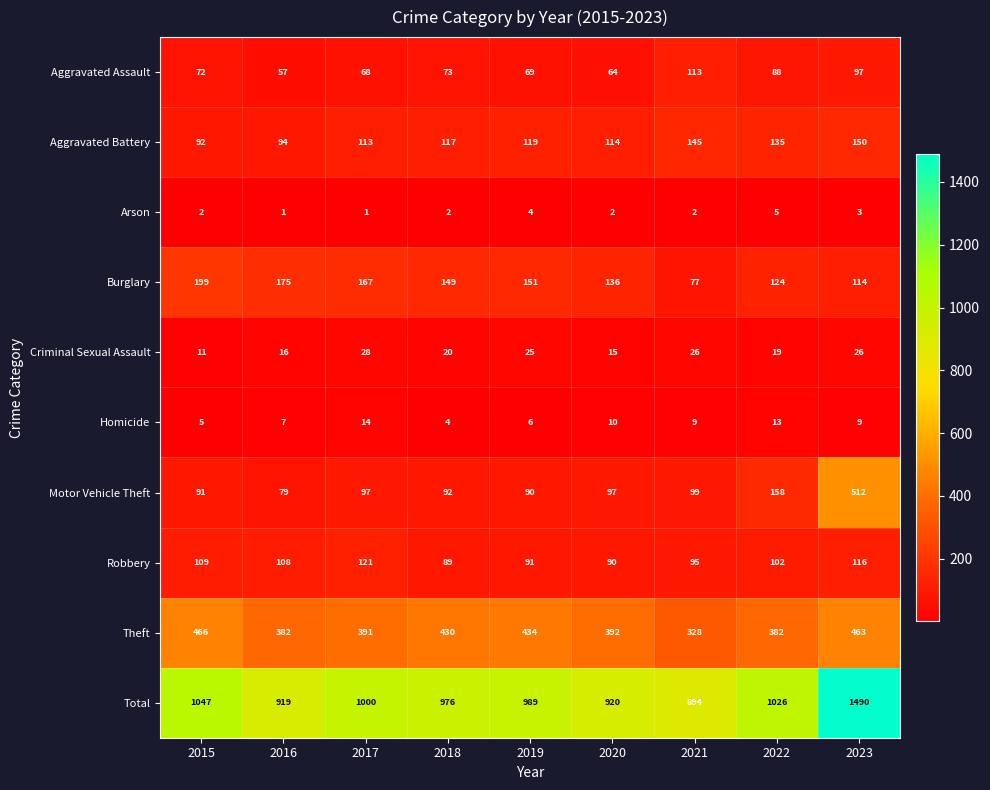

Between 2019 and 2023, which series saw the biggest shift?

Total